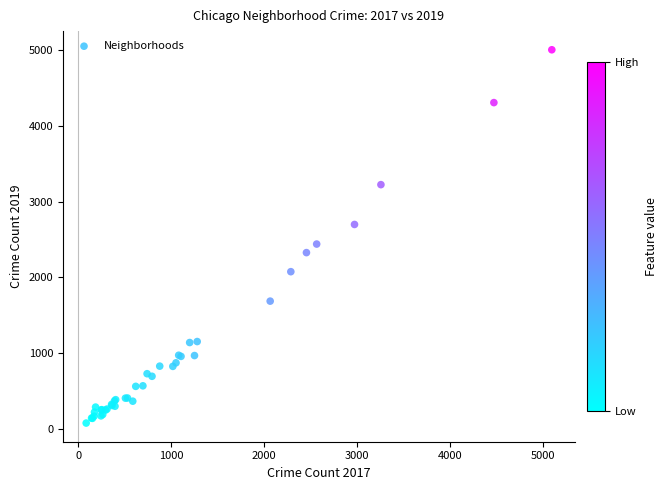

What Y value in the scatter plot is closest to 2542?

2441